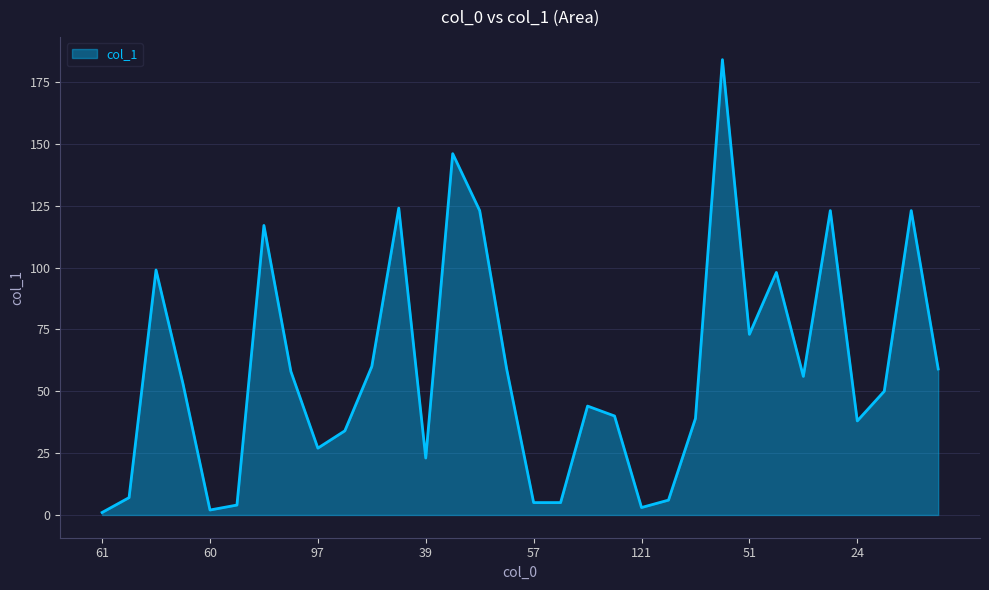

What is the greatest value displayed?

184